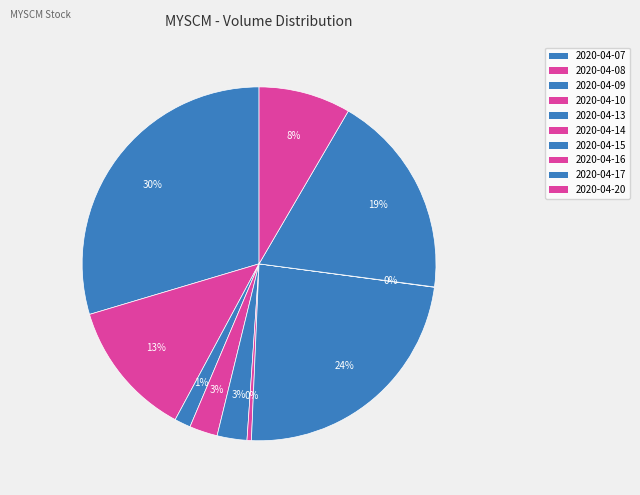

Does 2020-04-16 represent more than half of the total?

No